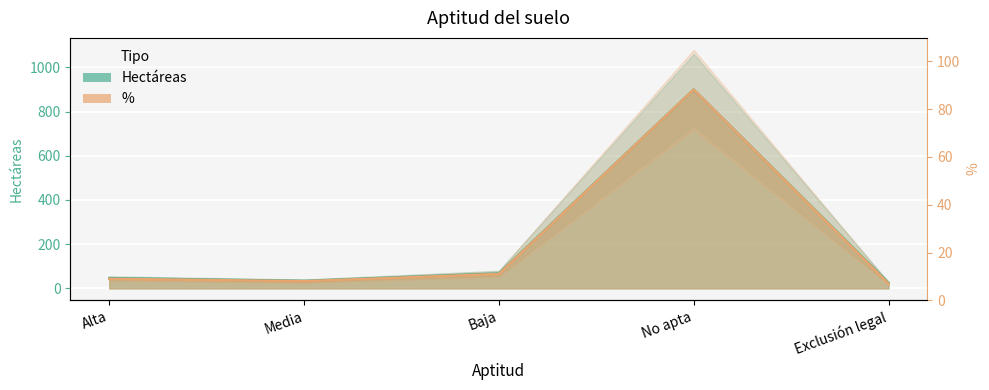

True or false: Hectáreas and % intersect in this chart.

False